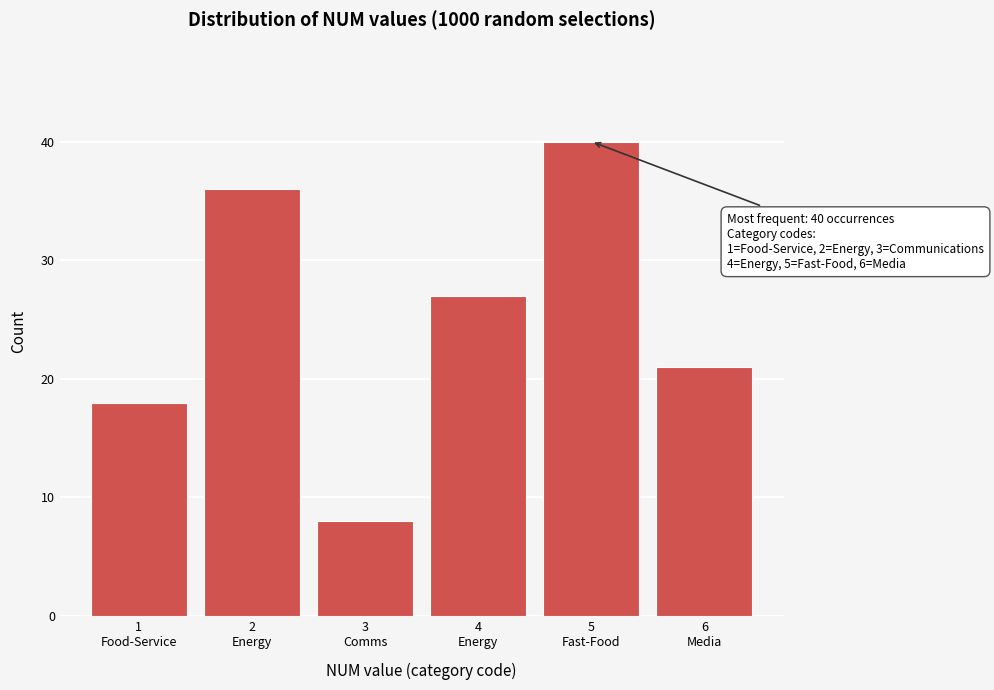

Reading left to right, transcribe all the data shown in this chart.

18	36	8	27	40	21